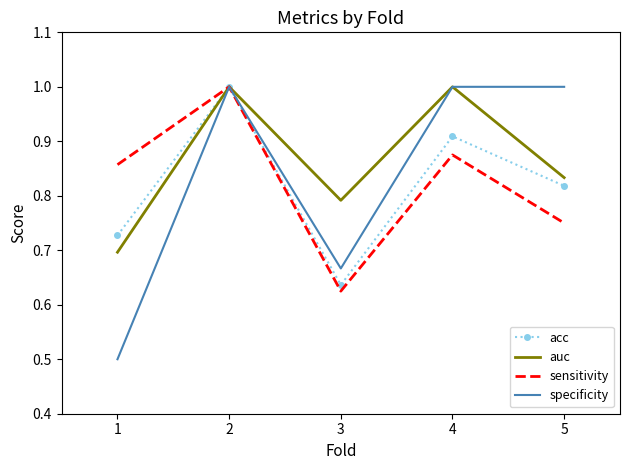

The specificity series shows 1.0 at 4. True or false?

True